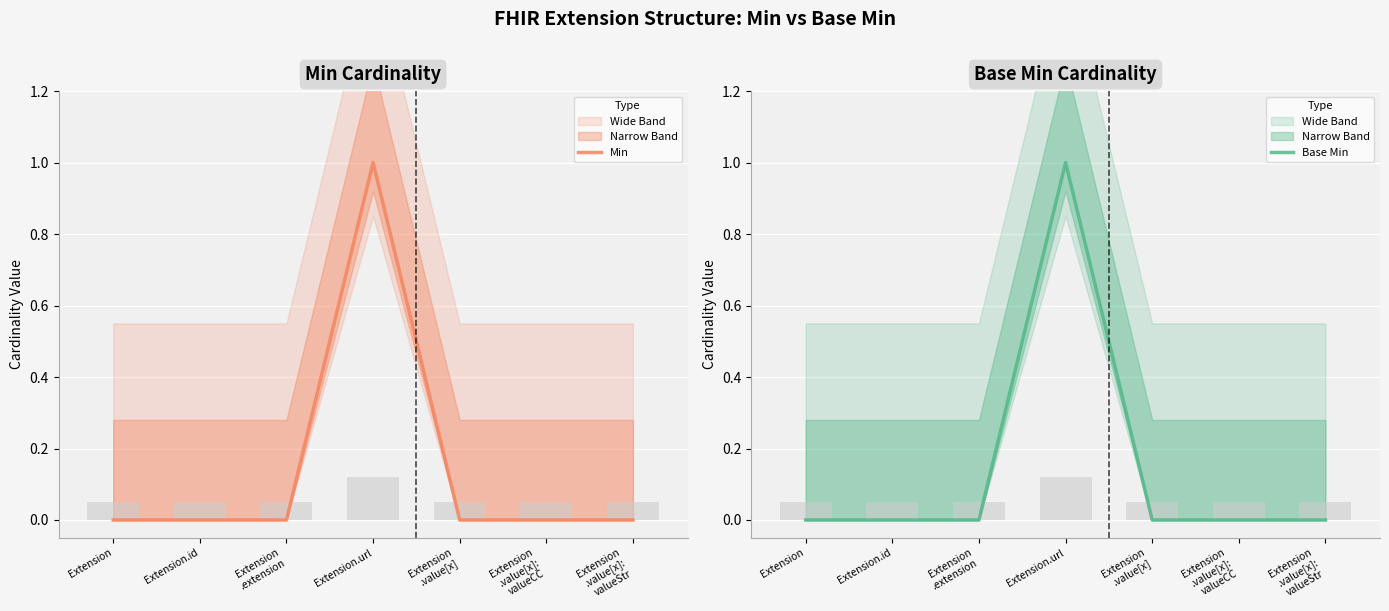

What is the difference between the maximum and minimum values in the Min series?

1